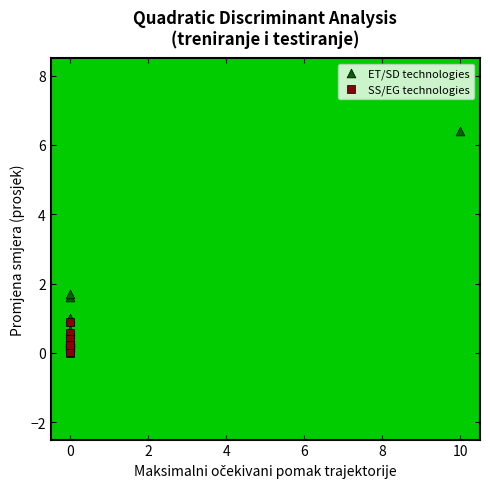

Which series reaches the maximum Y coordinate?

ET/SD technologies